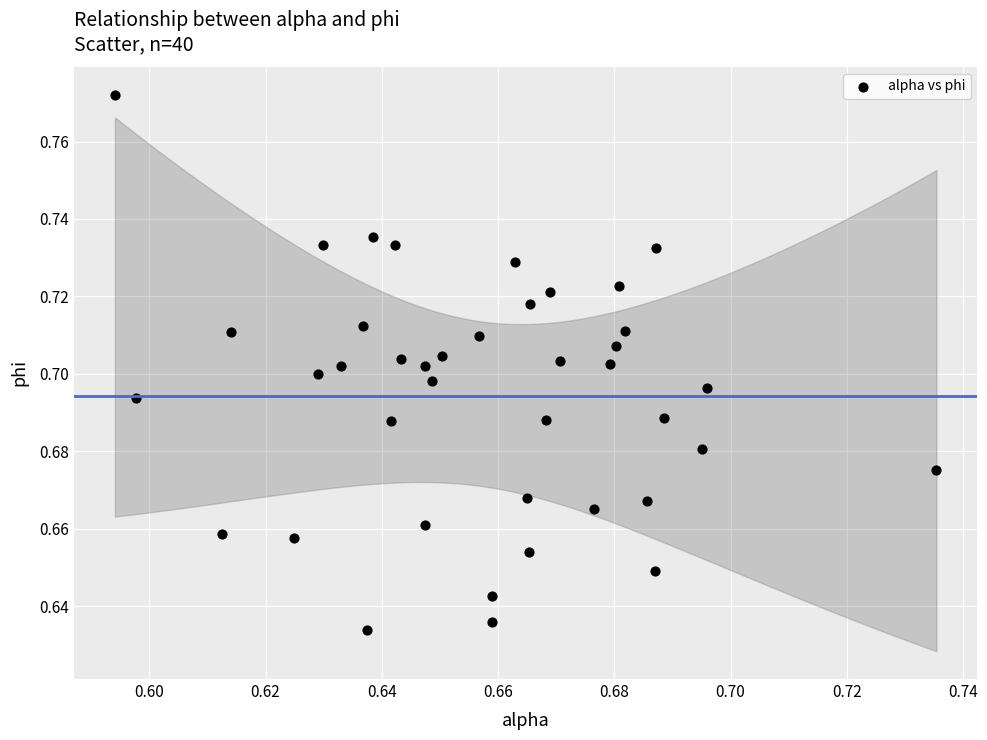

How many data points are displayed?

40